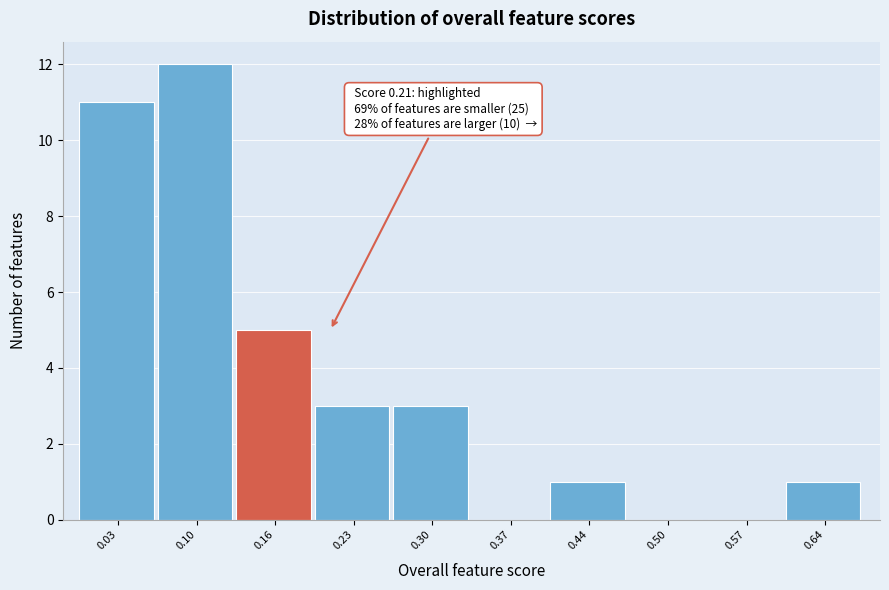

Reading left to right, what are all the values shown in this chart?

0.03=11	0.10=12	0.16=5	0.23=3	0.30=3	0.37=0	0.44=1	0.50=0	0.57=0	0.64=1